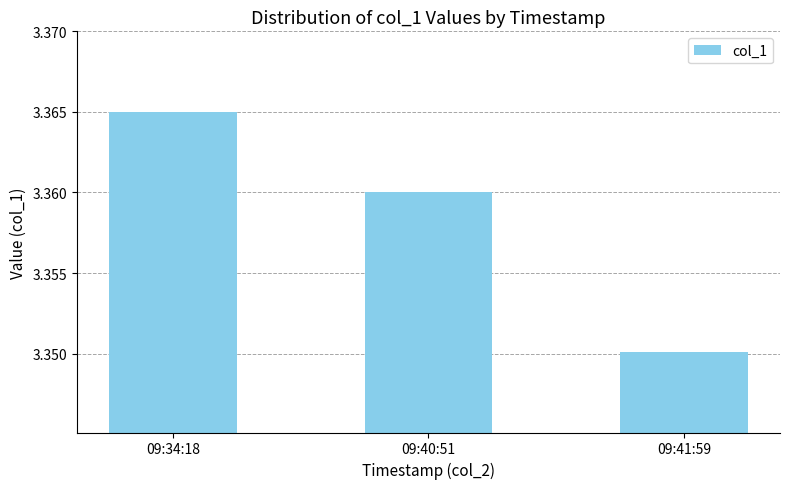

Approximately how many times larger is the value at 09:34:18 compared to 09:40:51?

1.0